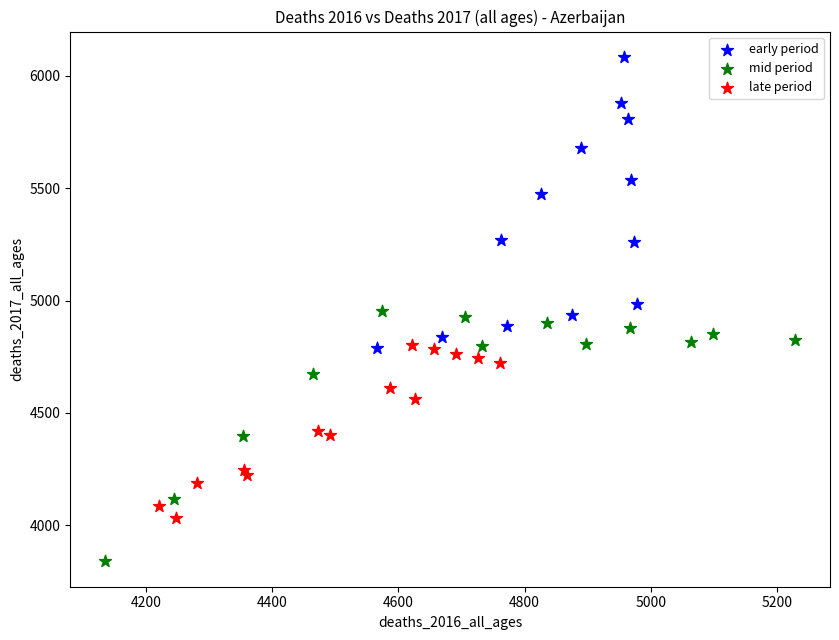

What are all the series names shown in the legend?

early period, mid period, late period